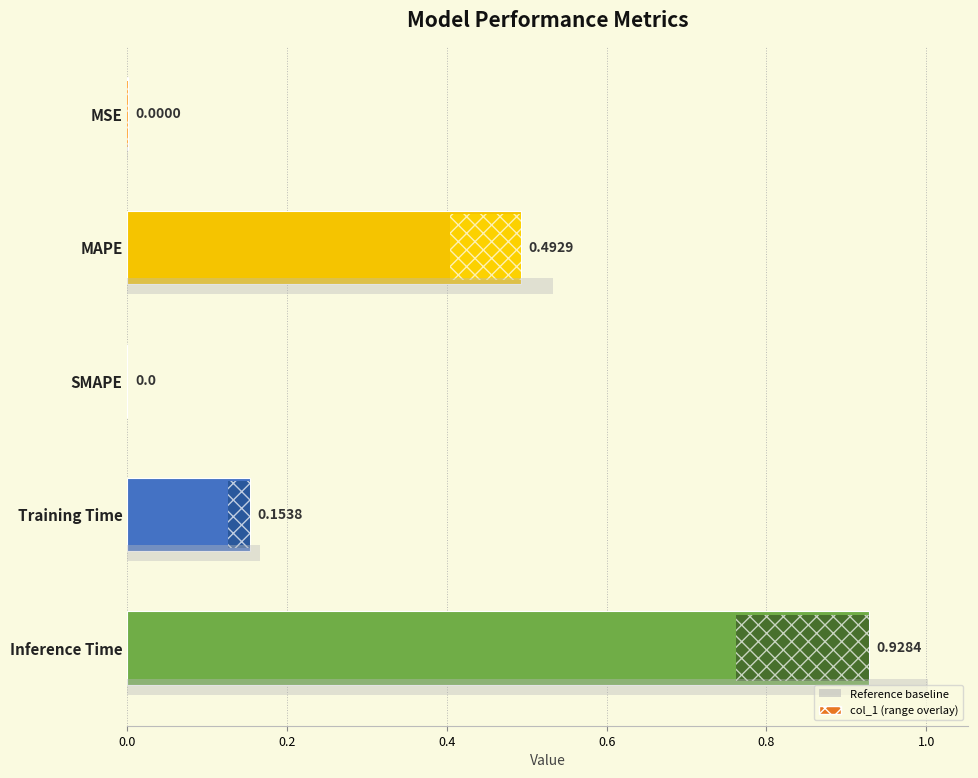

Reading left to right, what are all the values shown in this chart?

0.0	0.5	0.0	0.2	0.9